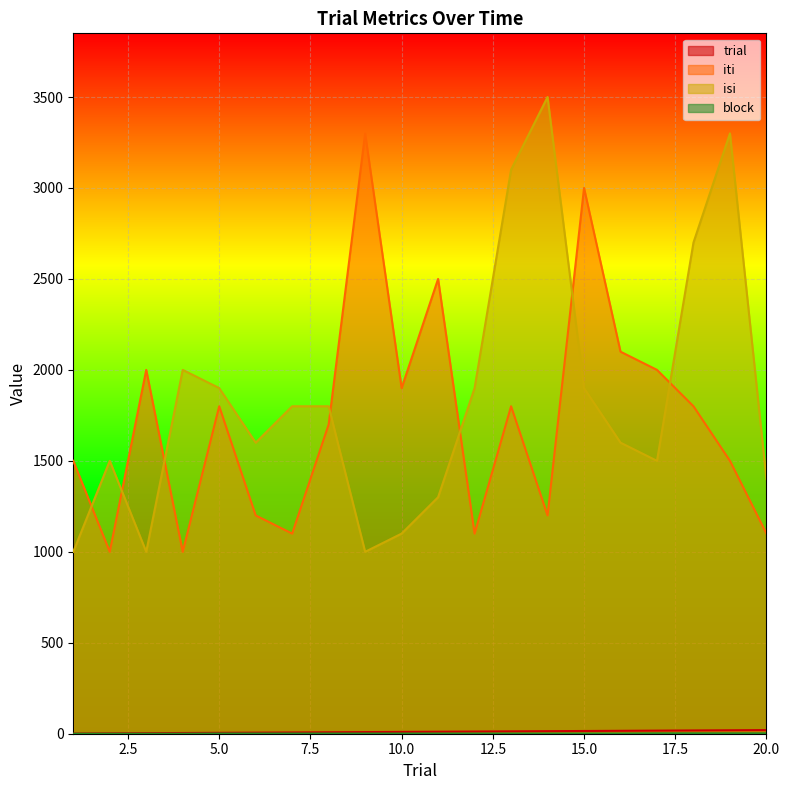

At how many categories does at least one series exceed 3202?

3